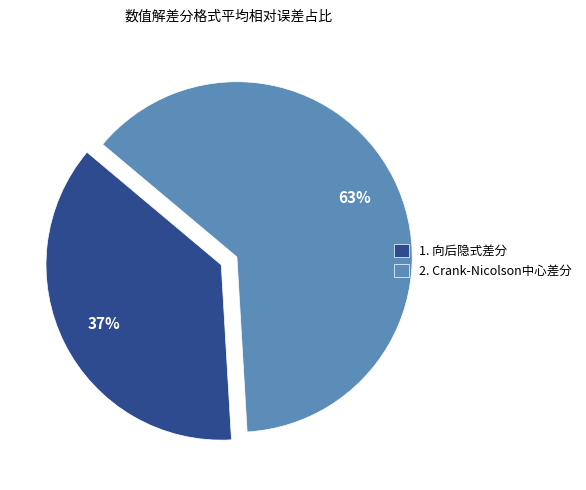

Count the number of slices in the pie.

2